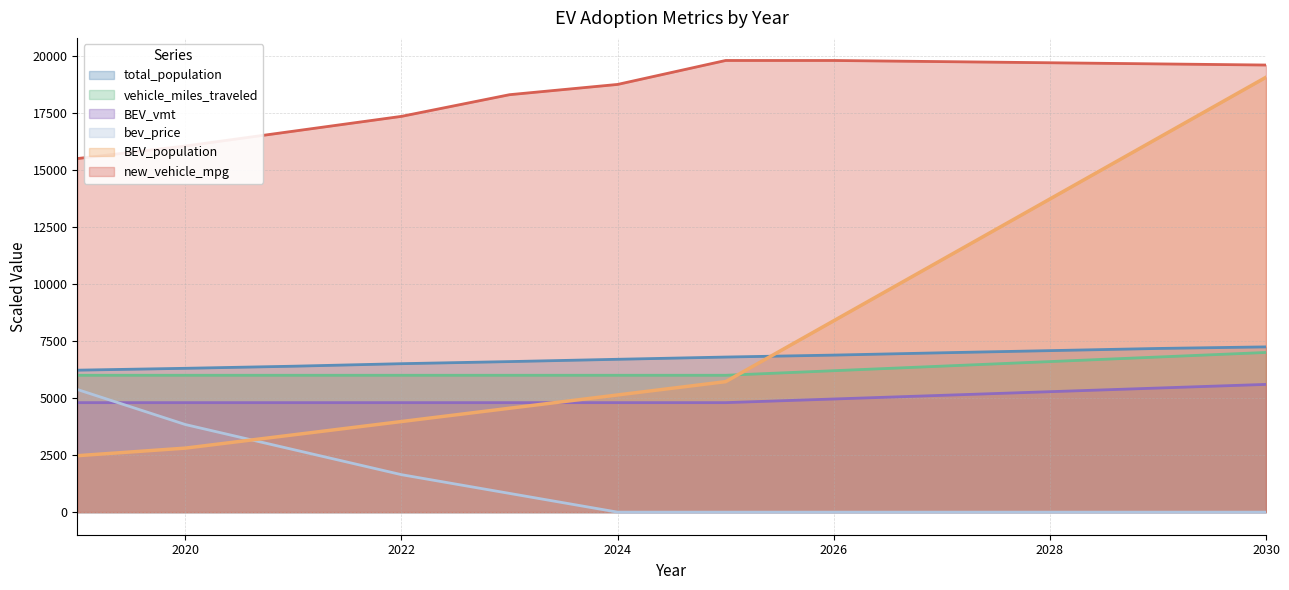

What is the value of the BEV_vmt point at the 11th from the left?

5440.0